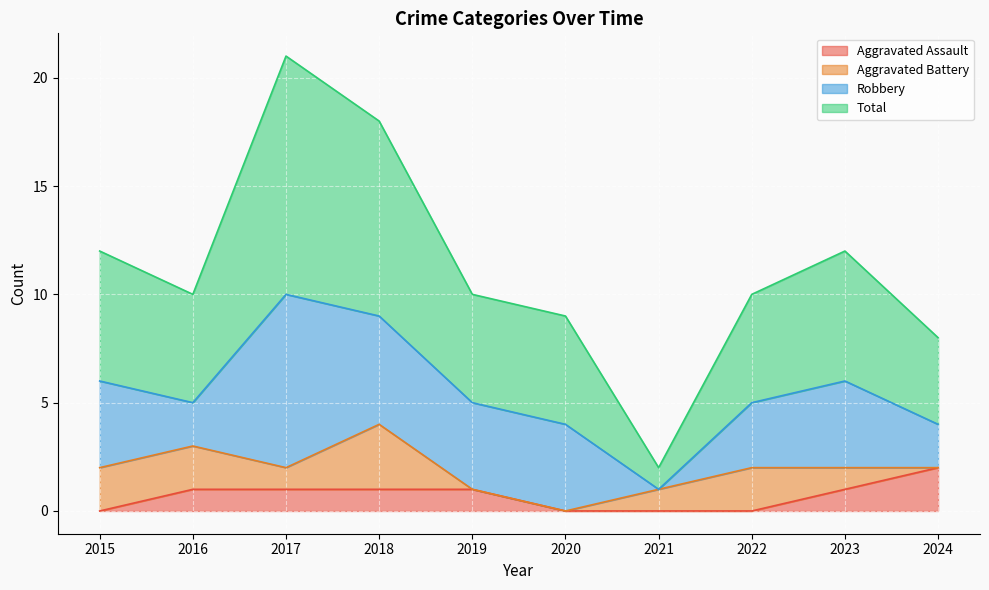

True or false: Aggravated Assault has more than 2 points higher than both neighbors.

False